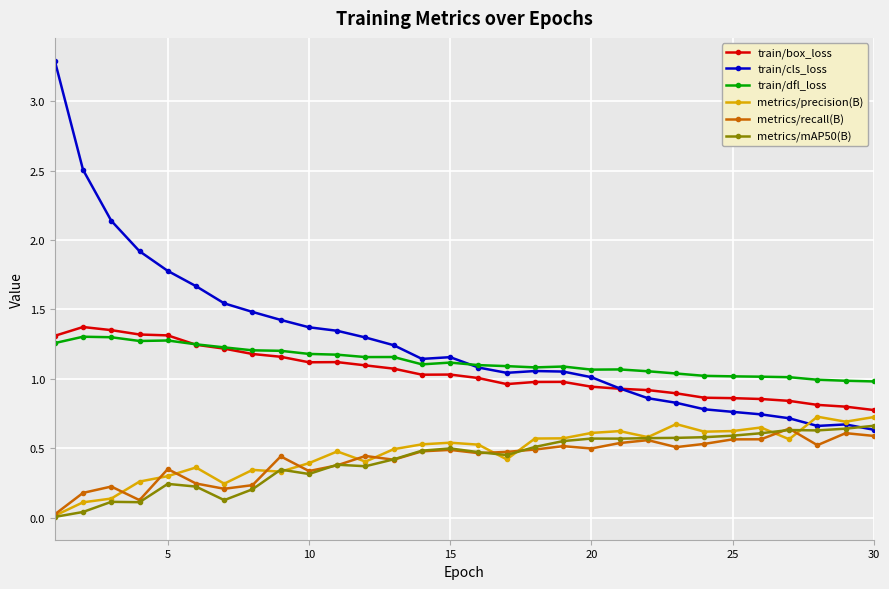

Which series has the widest spread of values?

train/cls_loss